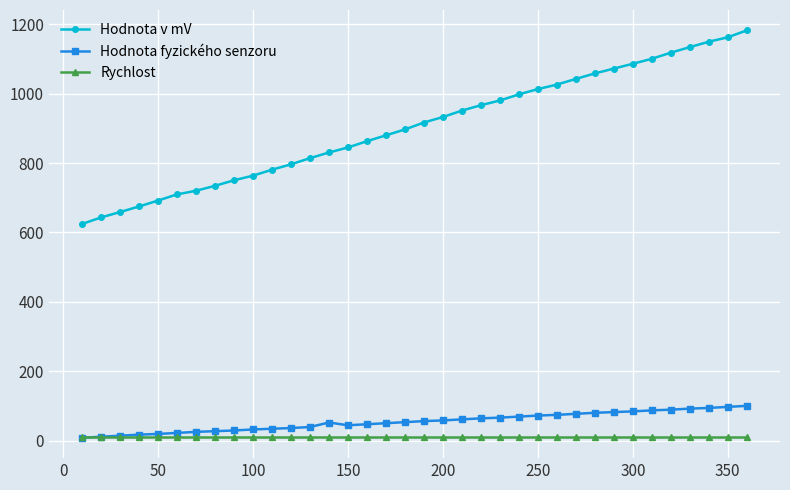

What is the lowest value of the Hodnota v mV series?

624.3